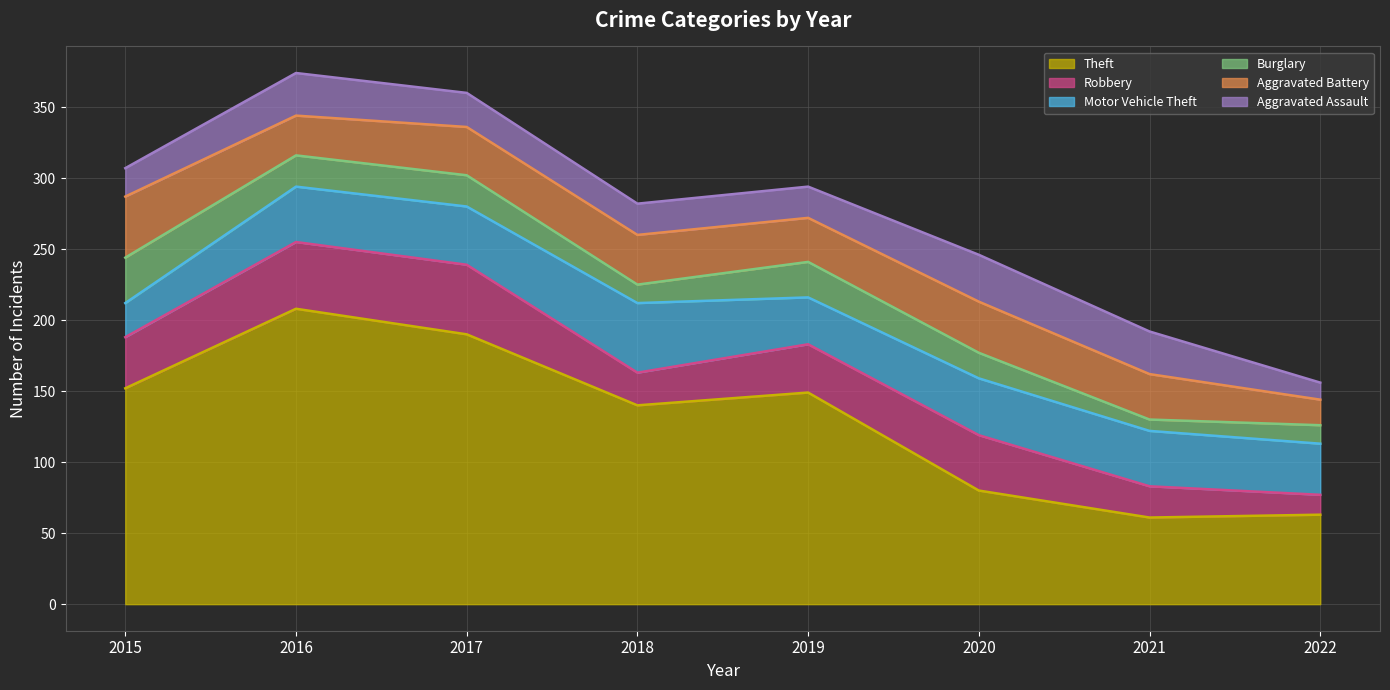

What is the difference between the highest and lowest values at 2022?

51